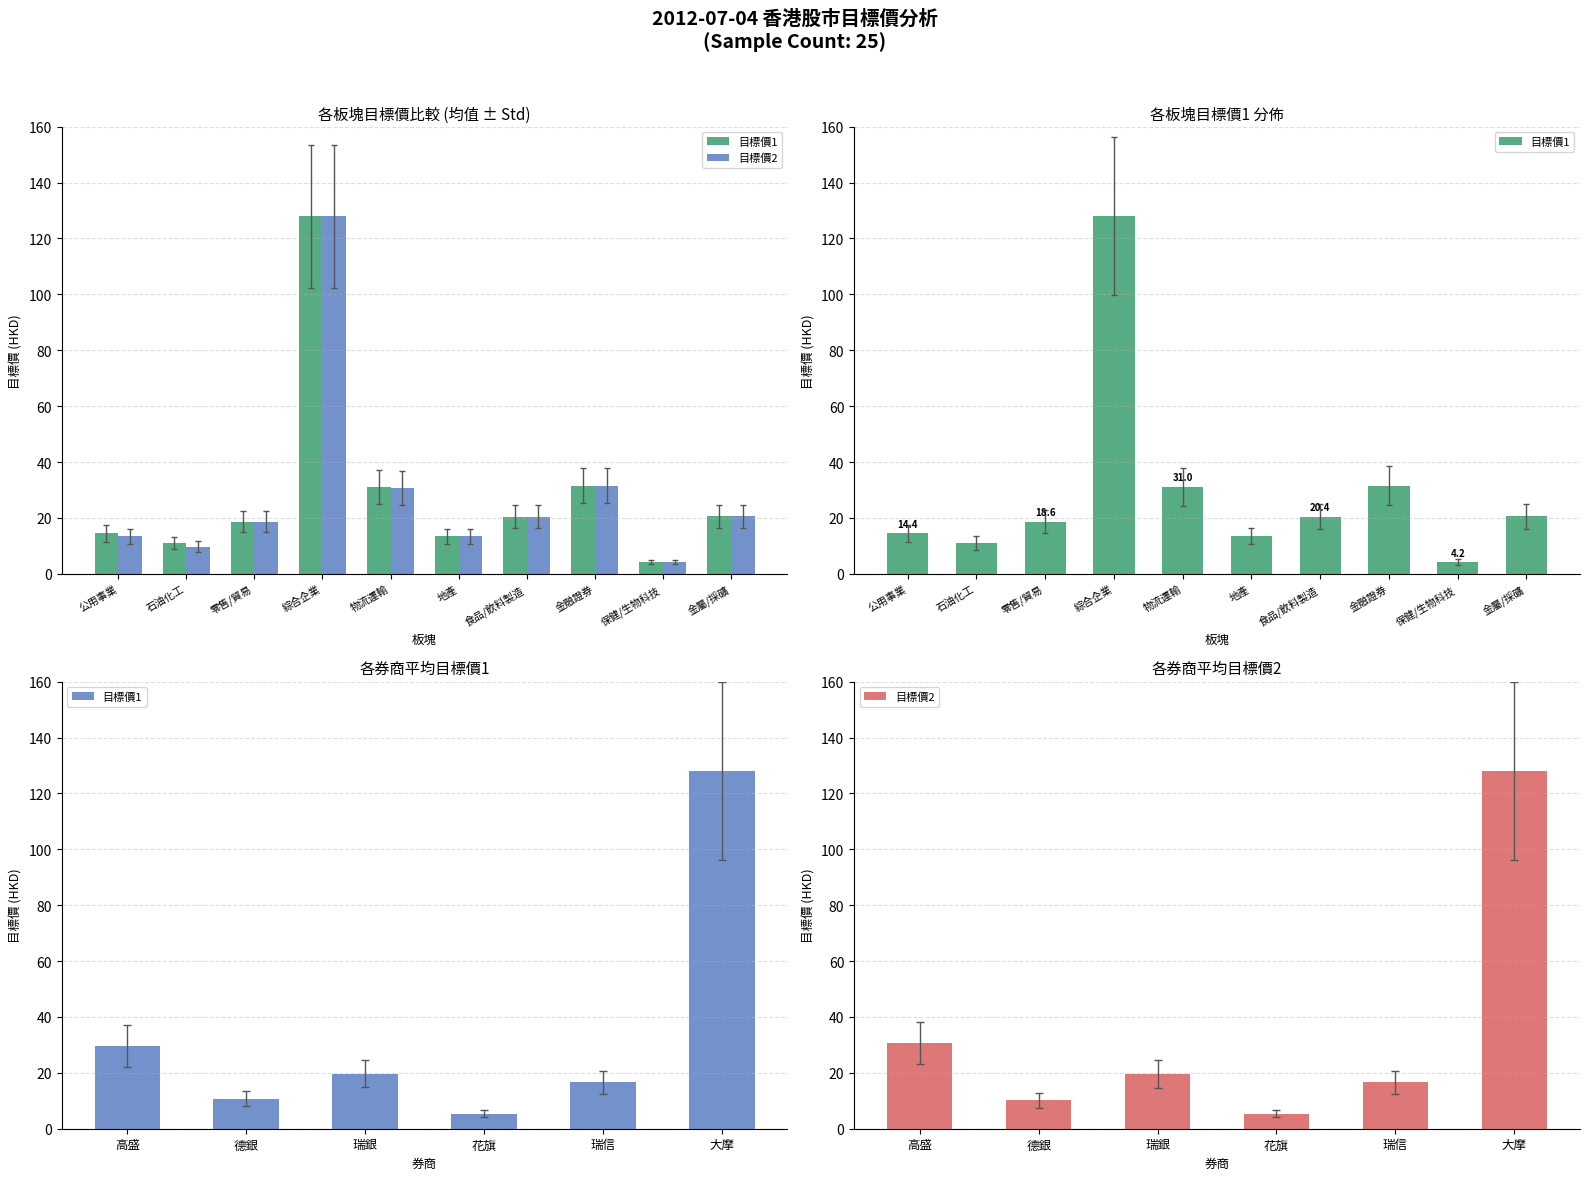

Is the value of 目標價2 at 德銀 greater than the value of 目標價1 at 高盛?

No